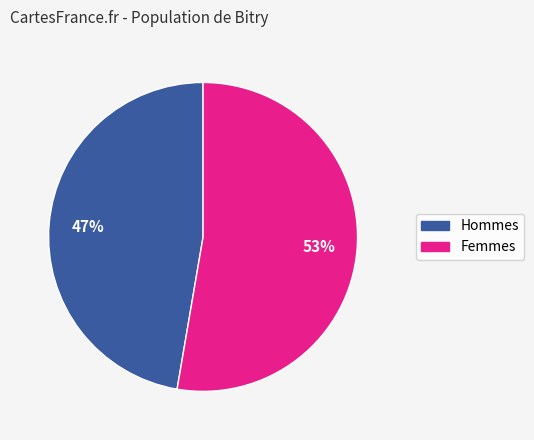

Is there a majority slice in this chart?

Yes